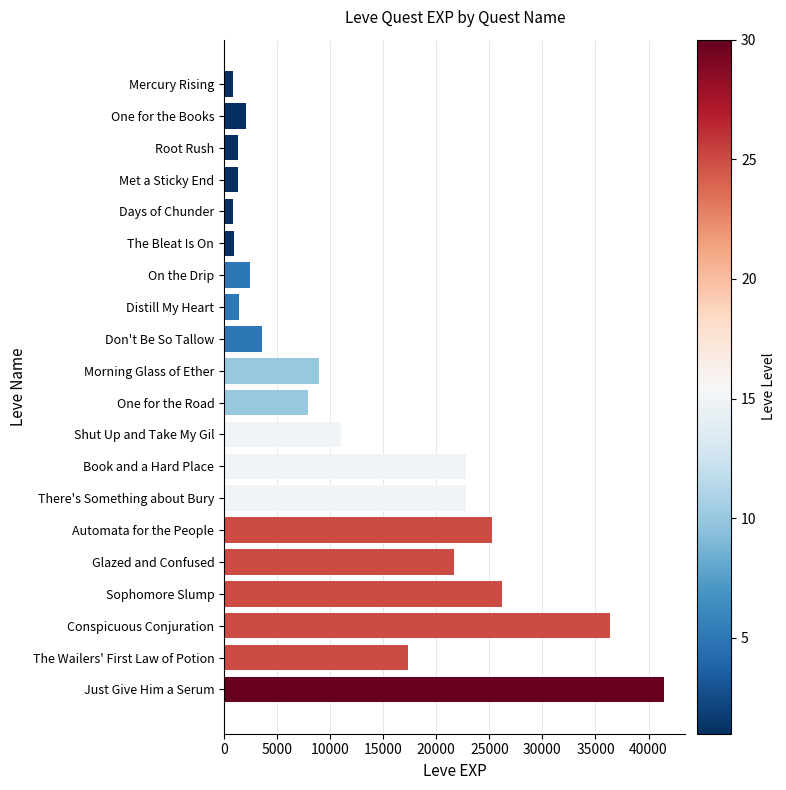

Where is the data nearest to the value 21105?

Glazed and Confused